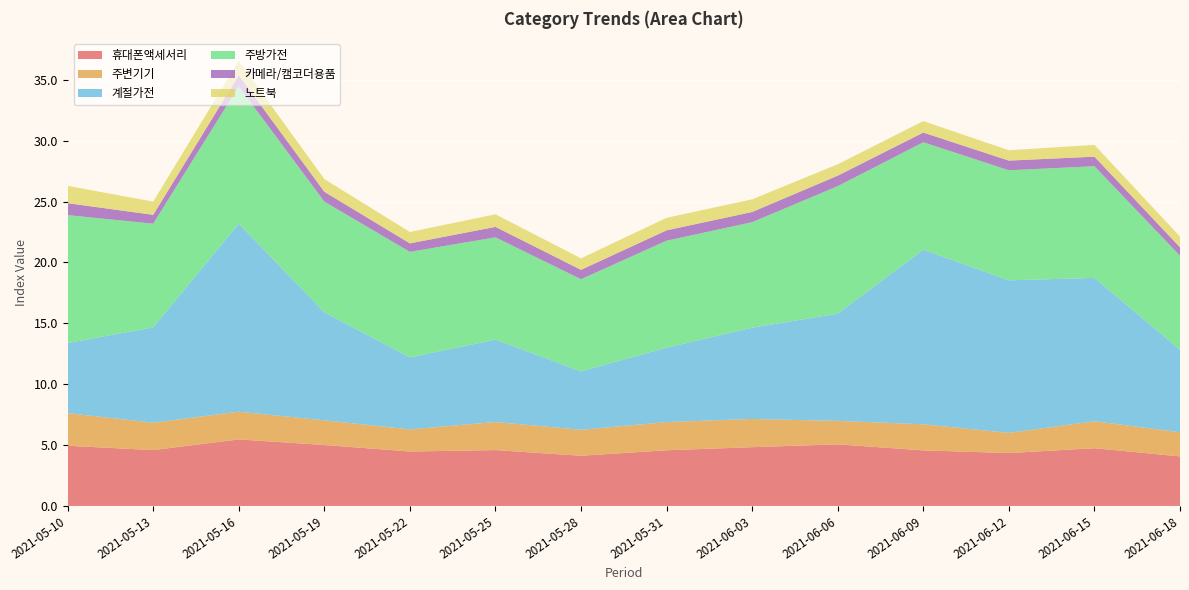

Reading left to right, extract all data points from this chart.

휴대폰액세서리: 4.9	4.6	5.5	5.0	4.5	4.6	4.1	4.6	4.8	5.1	4.6	4.3	4.7	4.1
주변기기: 2.7	2.3	2.3	2.0	1.8	2.3	2.1	2.3	2.3	1.9	2.1	1.7	2.2	2.0
계절가전: 5.8	7.8	15.4	8.9	5.9	6.8	4.8	6.1	7.5	8.8	14.3	12.5	11.8	6.8
주방가전: 10.5	8.5	11.3	9.1	8.7	8.4	7.6	8.8	8.7	10.5	8.8	9.0	9.2	7.7
카메라/캠코더용품: 1.0	0.7	0.9	0.8	0.7	0.9	0.8	0.9	0.8	0.9	0.8	0.8	0.8	0.7
노트북: 1.4	1.1	1.2	1.0	0.9	1.0	0.9	1.0	1.0	0.9	0.9	0.8	1.0	0.9